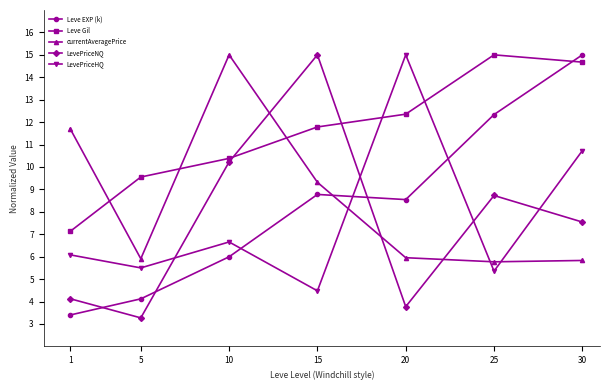

Is the value of LevePriceHQ at 30 greater than the value of Leve Gil at 15?

No